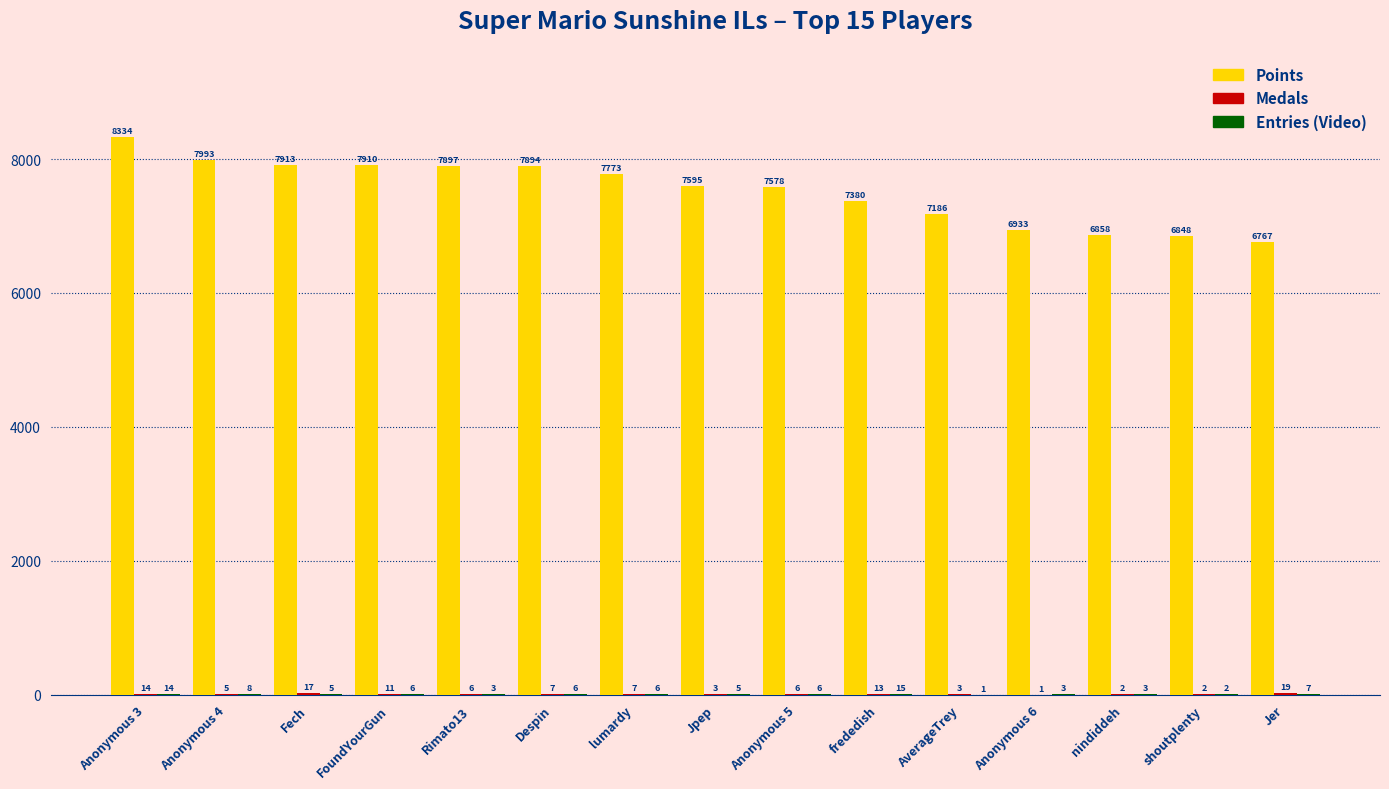

Which series has the largest total across all categories?

Points